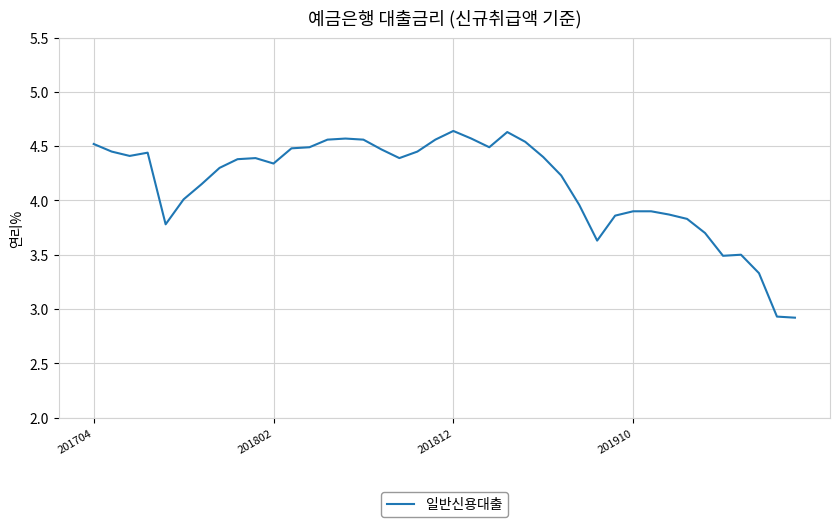

What is the minimum value shown in the chart?

2.9